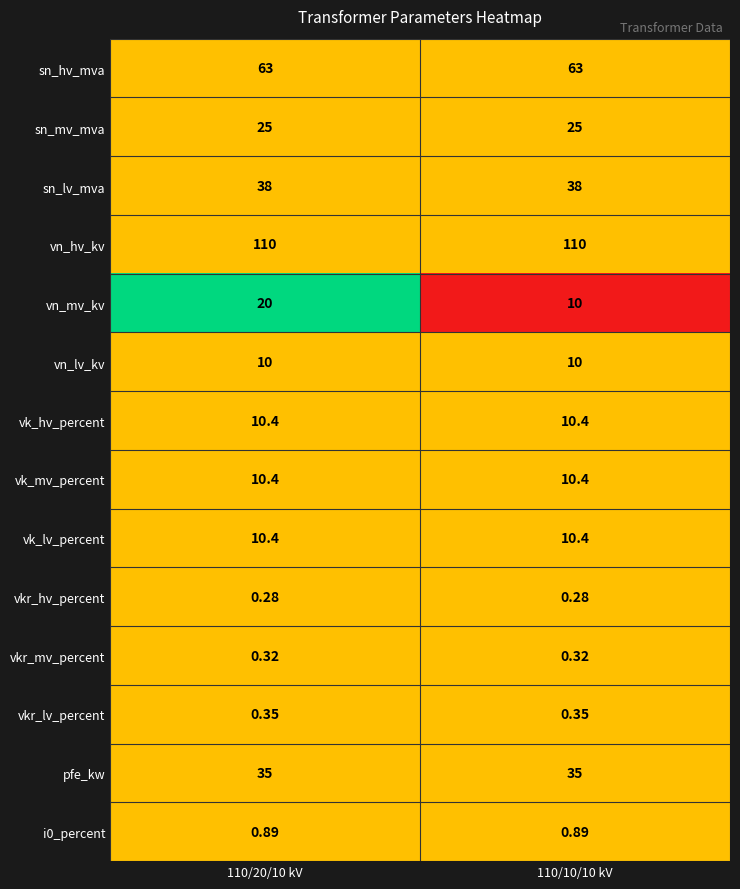

Which series has the widest spread of values?

vn_mv_kv